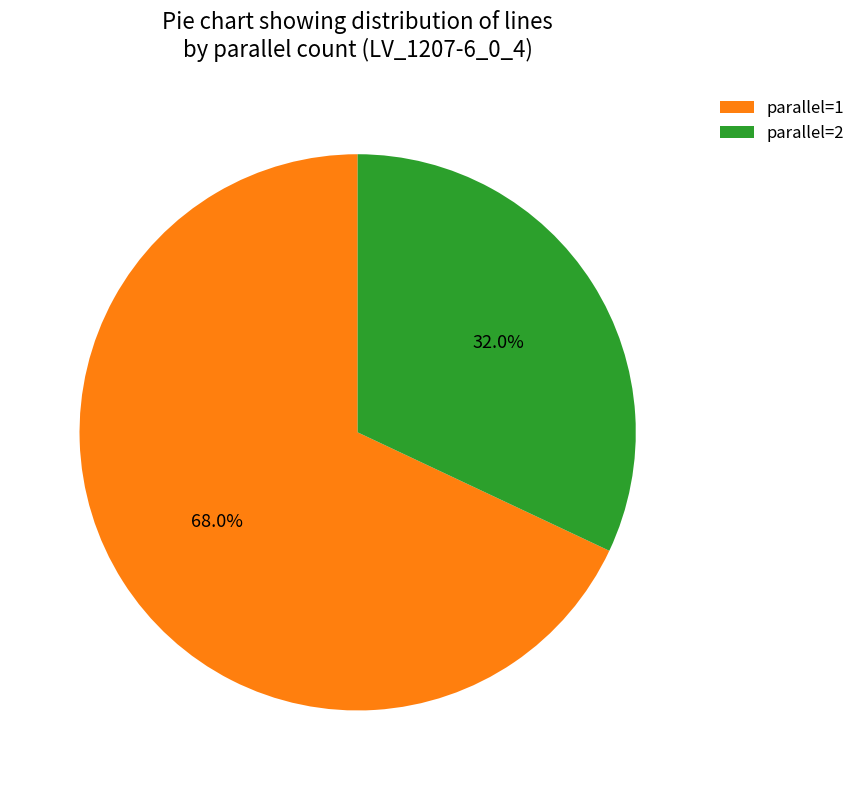

Which slice represents more than half of the pie?

parallel=1